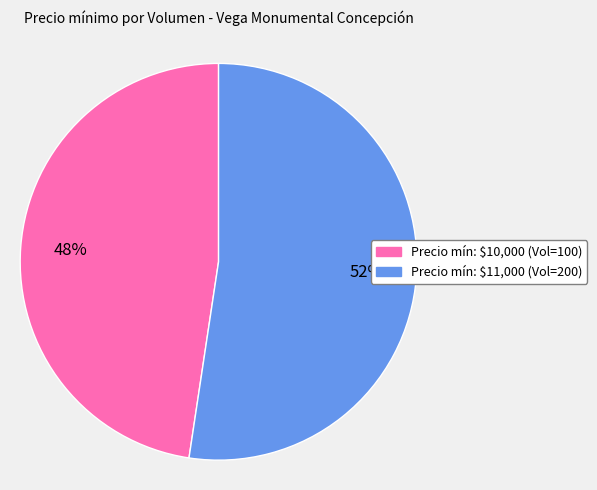

Does Precio mín: $10,000 (Vol=100) represent more than half of the total?

No